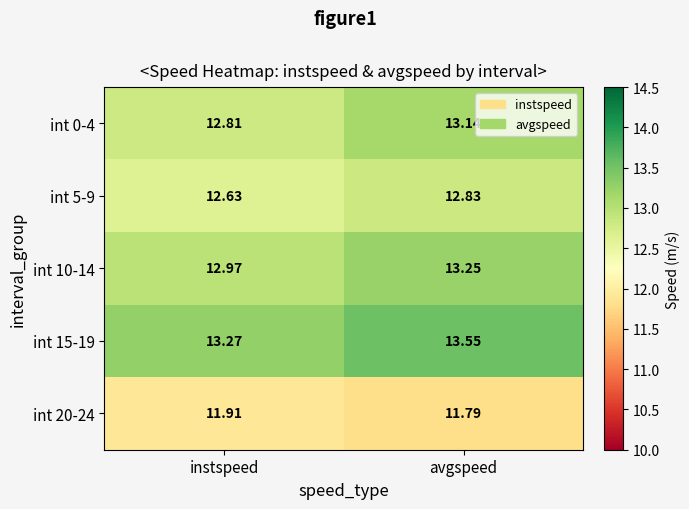

What is the total value across all series at instspeed?

63.6